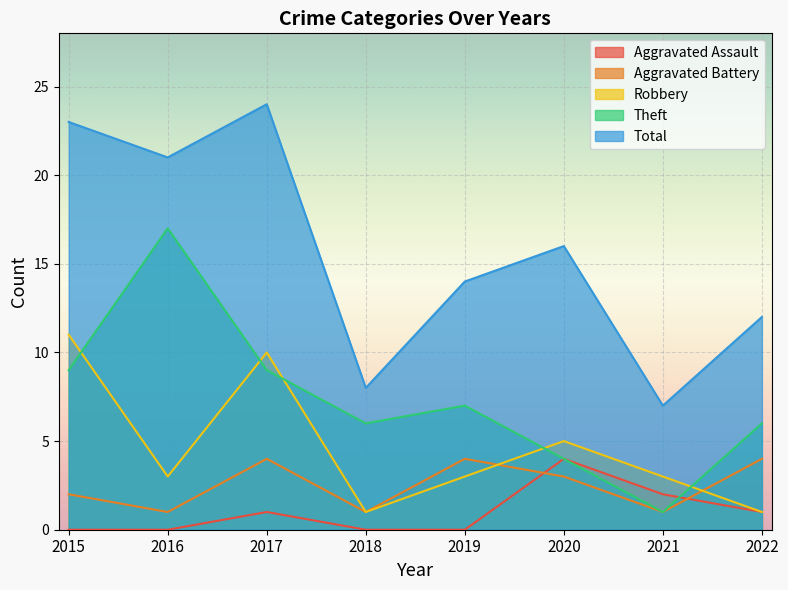

What are all the series names shown in the legend?

Aggravated Assault, Aggravated Battery, Robbery, Theft, Total